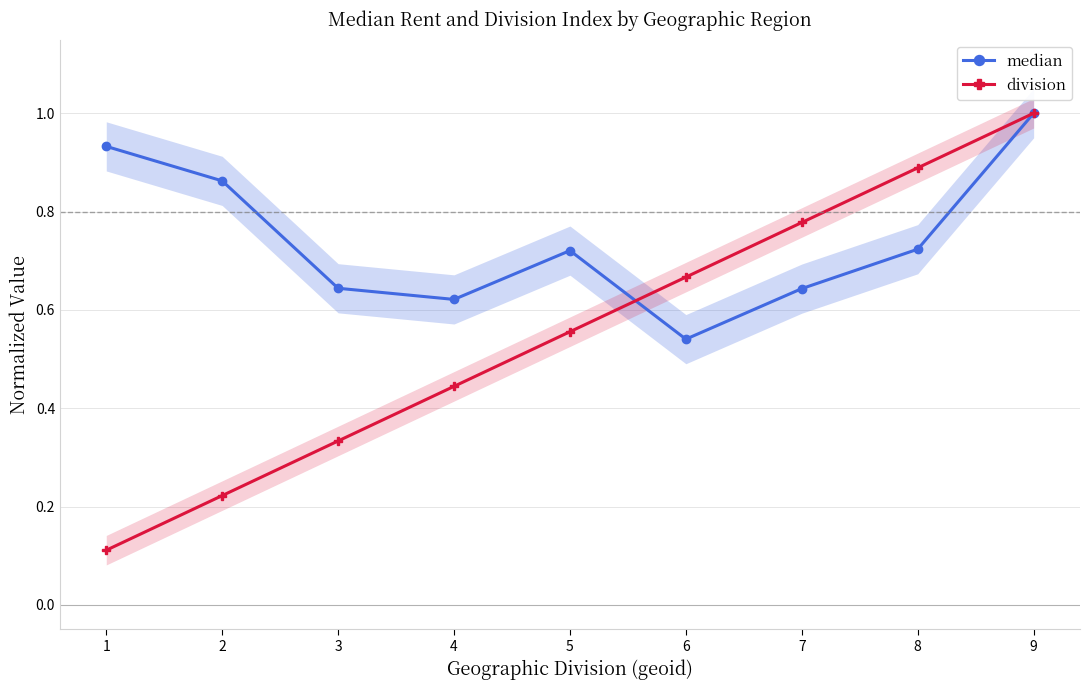

How many division values are between 0 and 1?

9